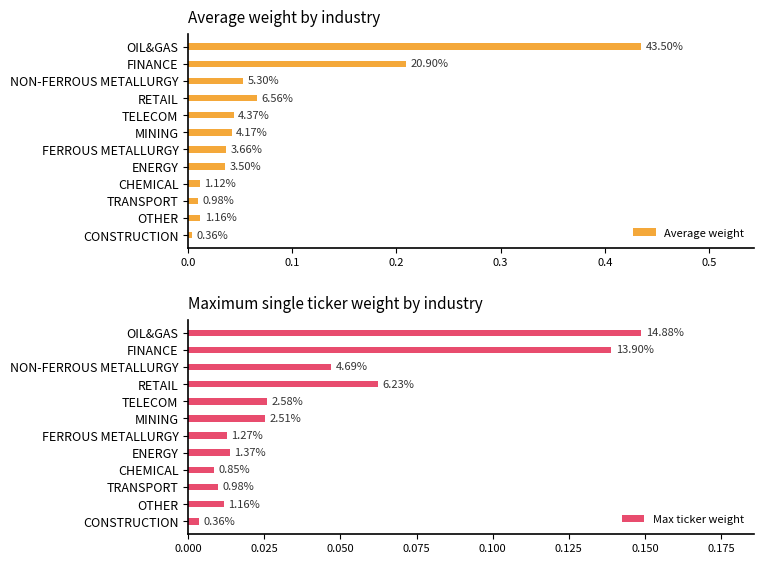

What is the sum of all Max ticker weight values?

0.5